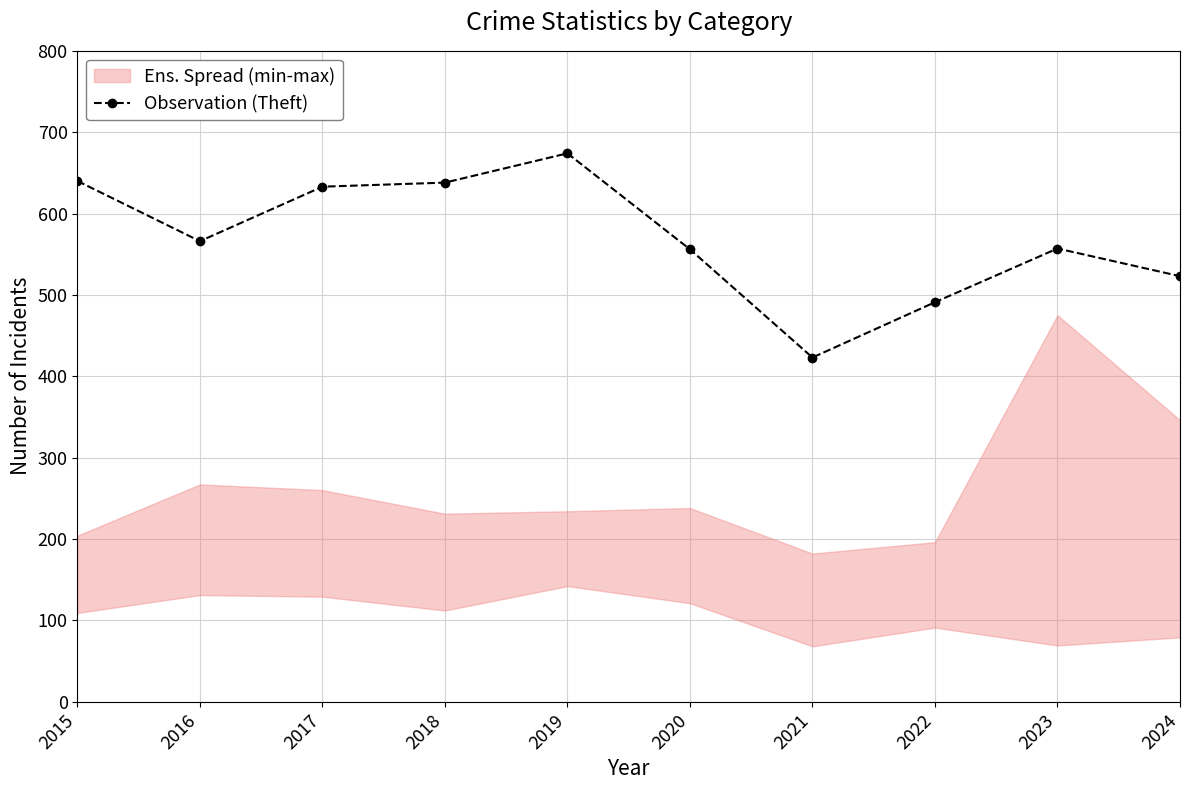

Between 2018 and 2021, which is larger?

2018